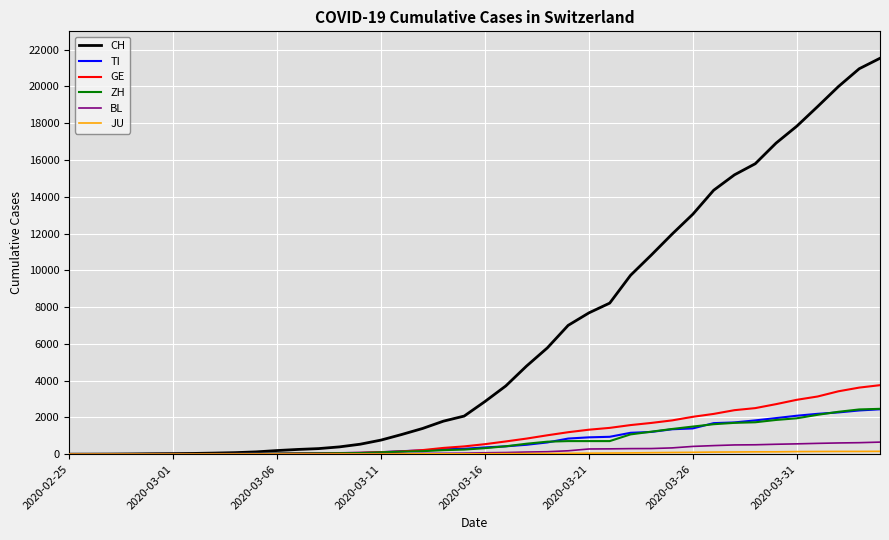

Which series has the largest total across all categories?

CH